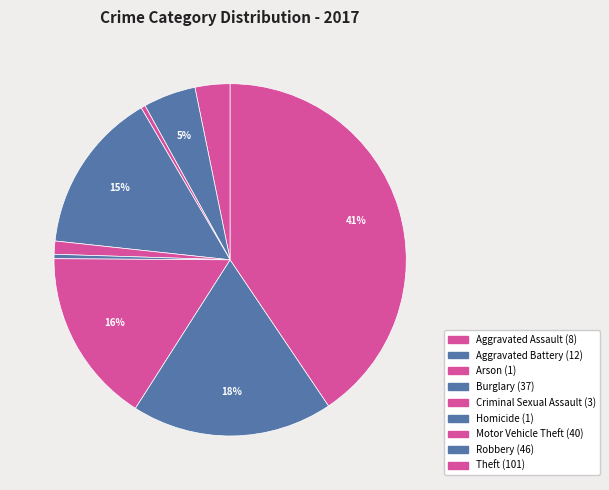

Which slice is the smallest?

Arson